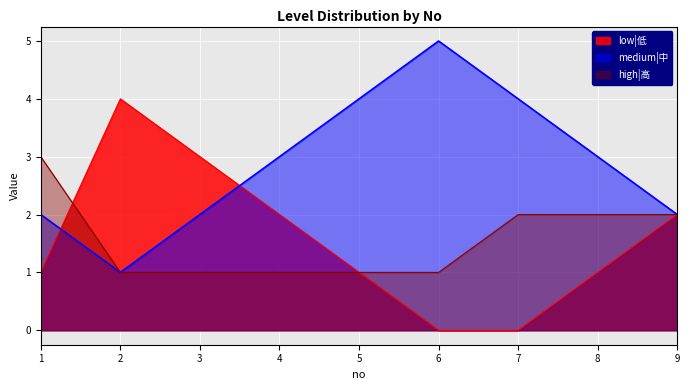

What is the greatest value displayed?

5